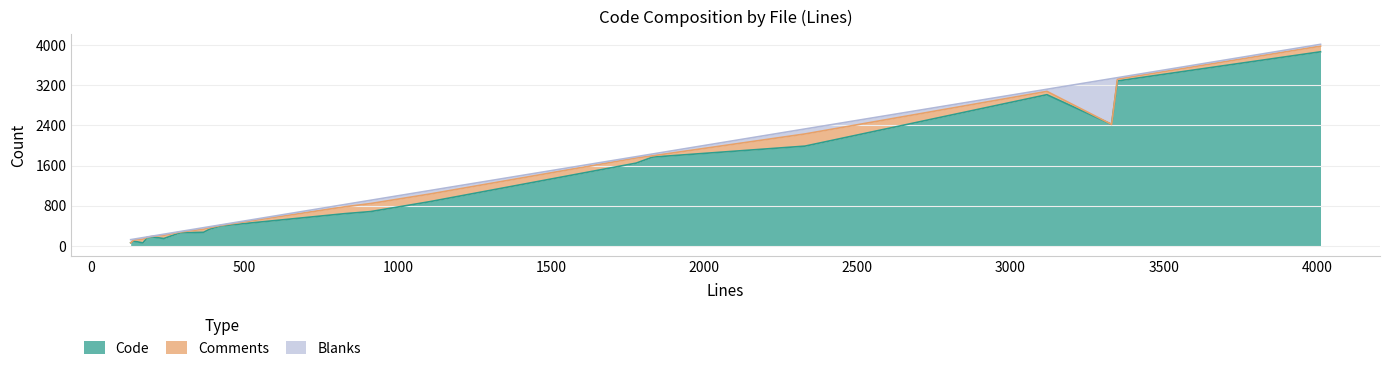

Which series has the largest total across all categories?

Code